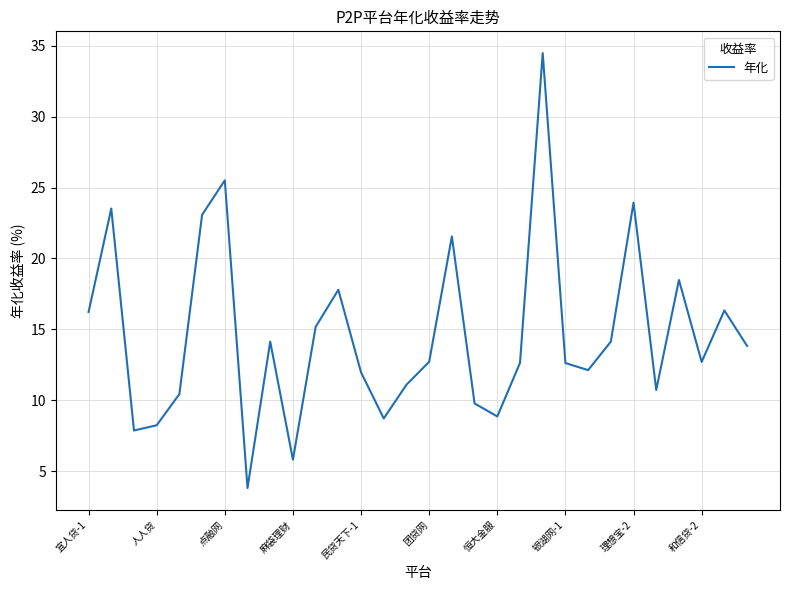

How many series are shown in this chart?

1